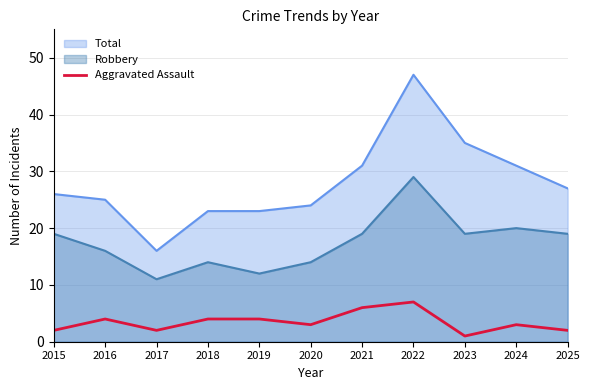

Where does the data first go above 3?

2016